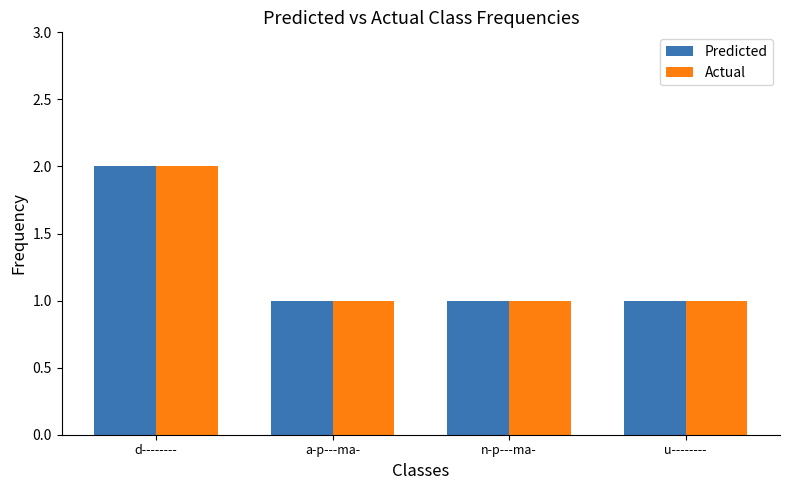

Is it true that Actual equals 2 at d--------?

True